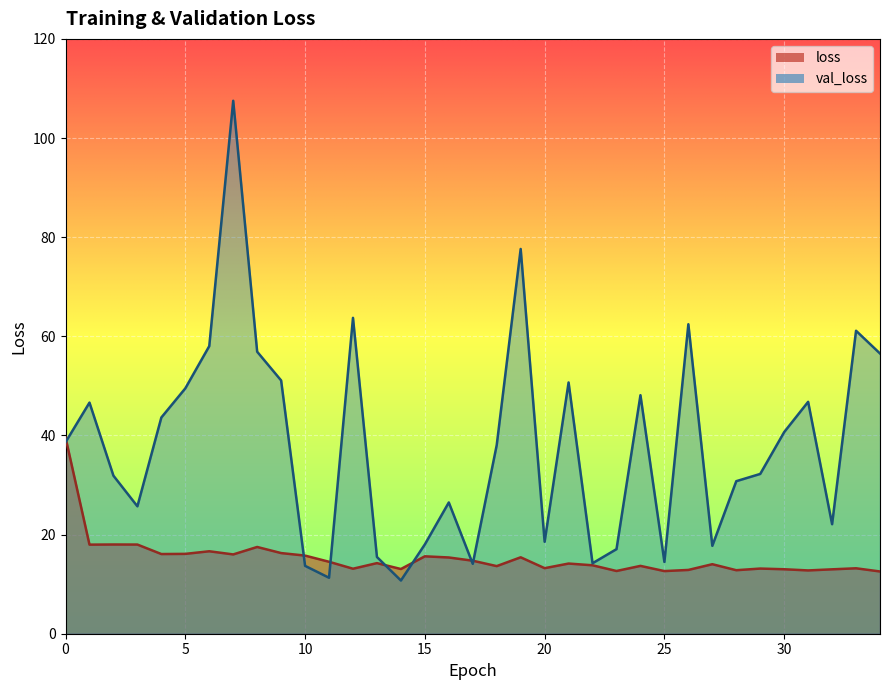

The value of loss at 29 is 13.1. True or false?

True